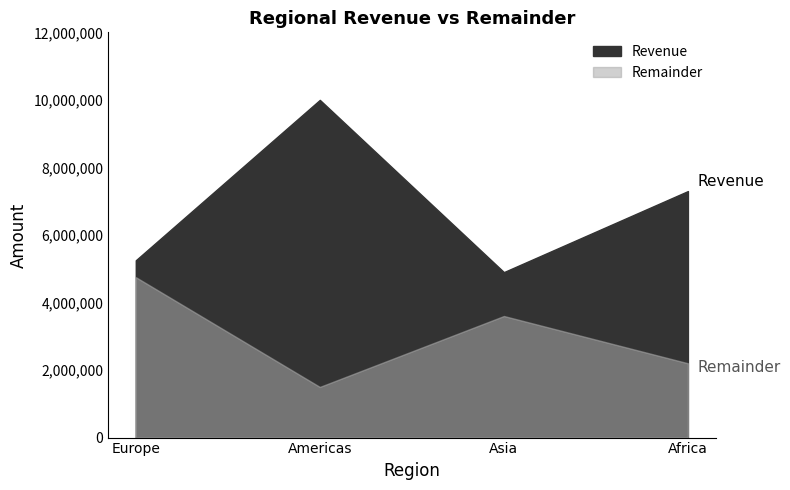

True or false: Remainder has more than 2 points higher than both neighbors.

False